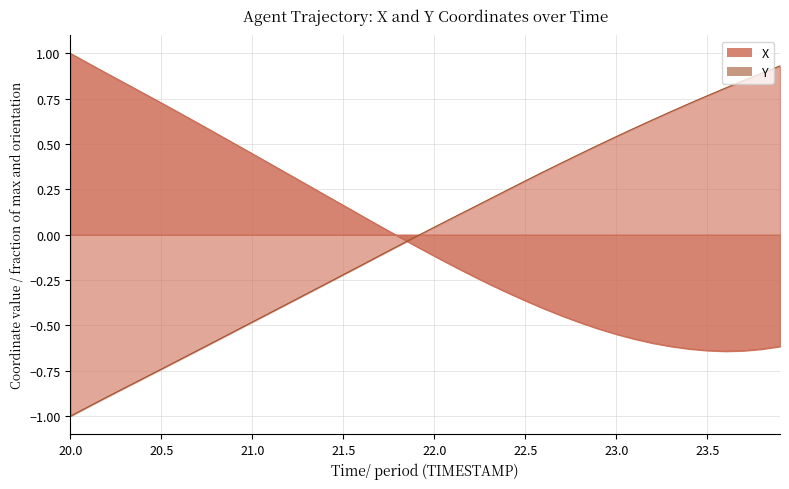

How many lines are shown in the chart?

2